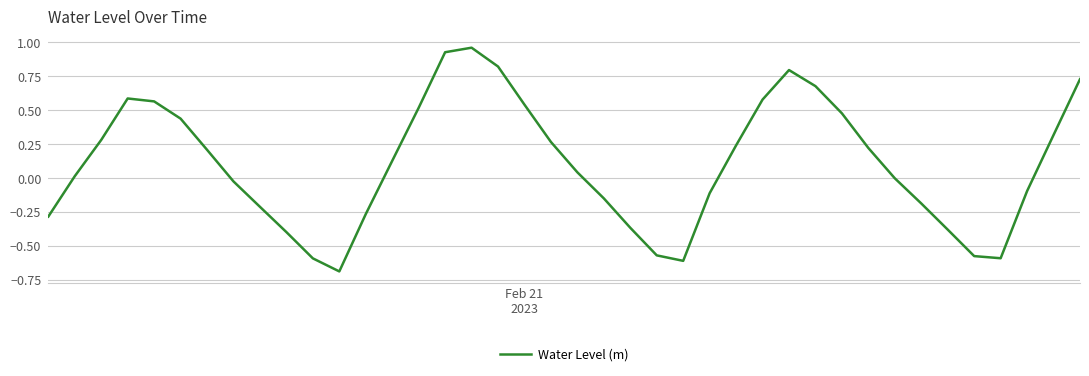

What is the difference between the maximum and minimum values?

1.6